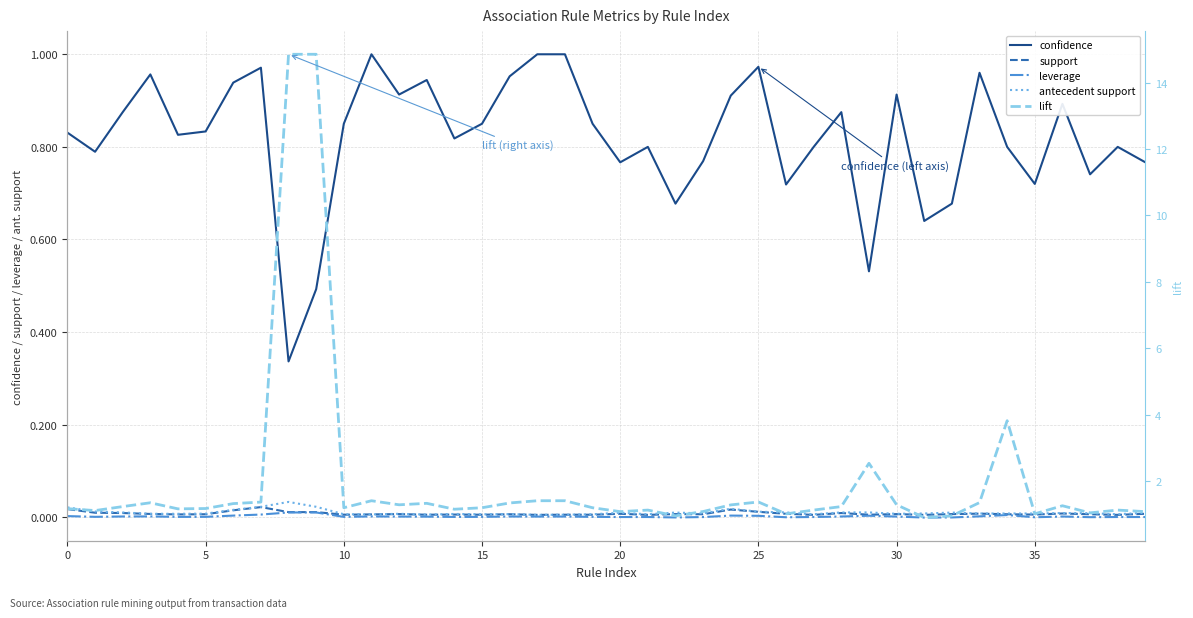

How many series are shown in this chart?

5